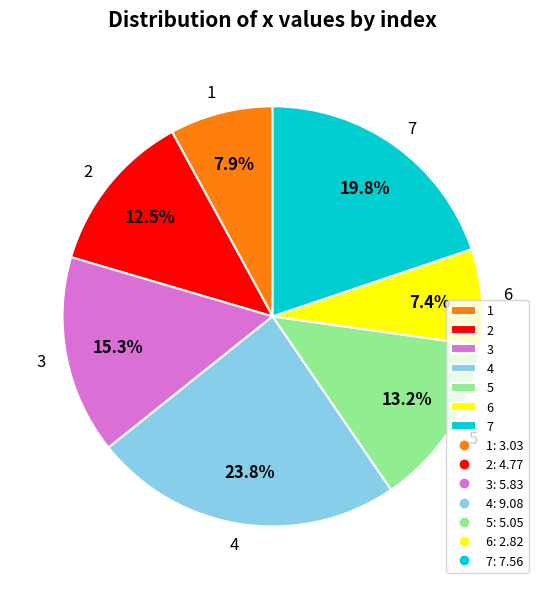

What percentage is the 3 slice, to the nearest percent?

15%